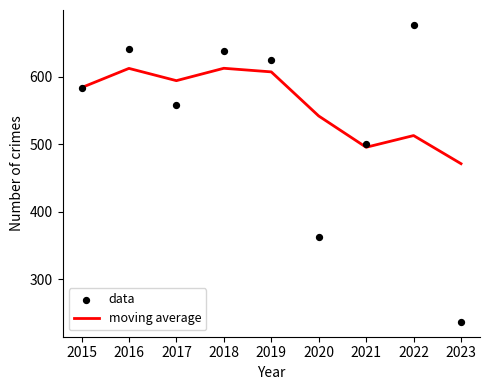

Which series reaches the minimum Y coordinate?

data